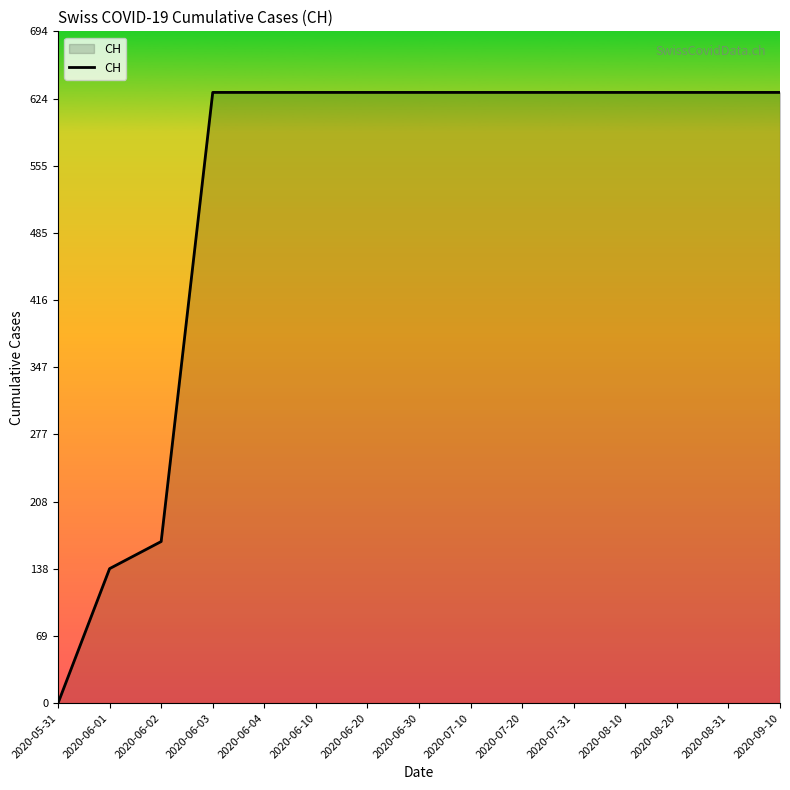

Does the chart have visible grid lines?

No